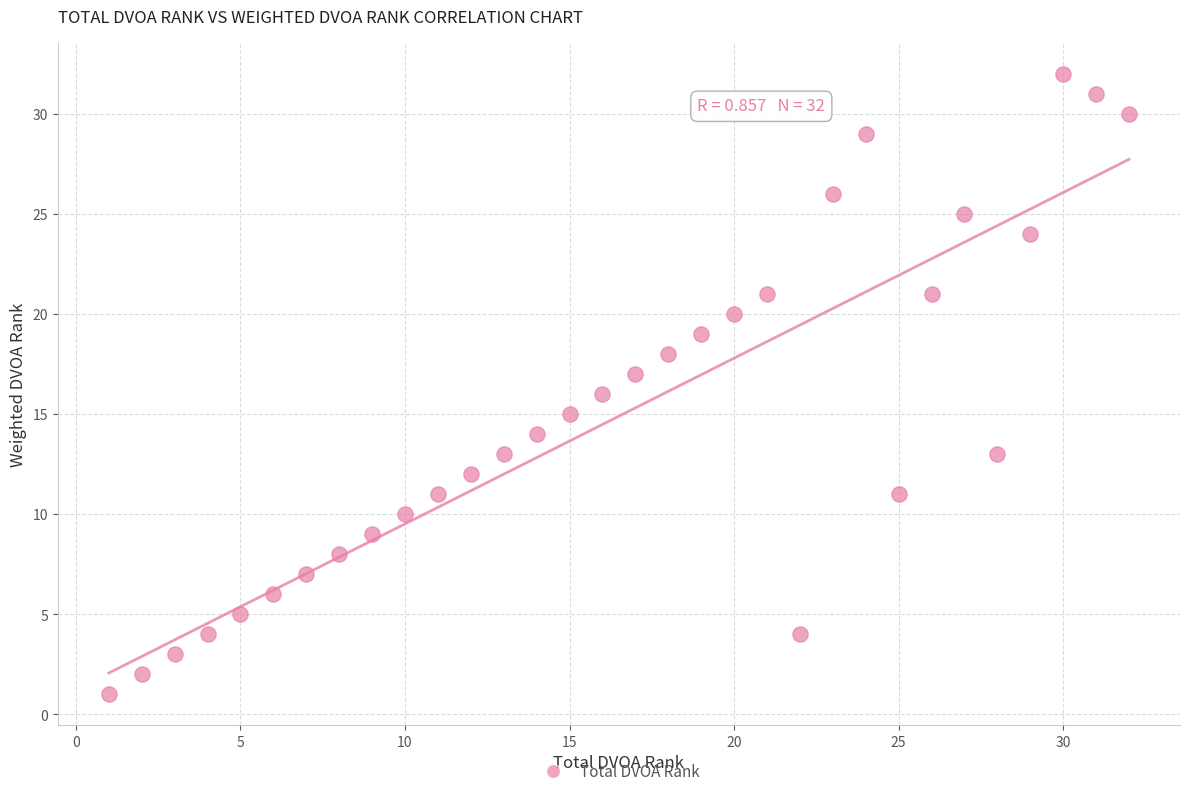

What is the range of Y values (max minus min)?

31